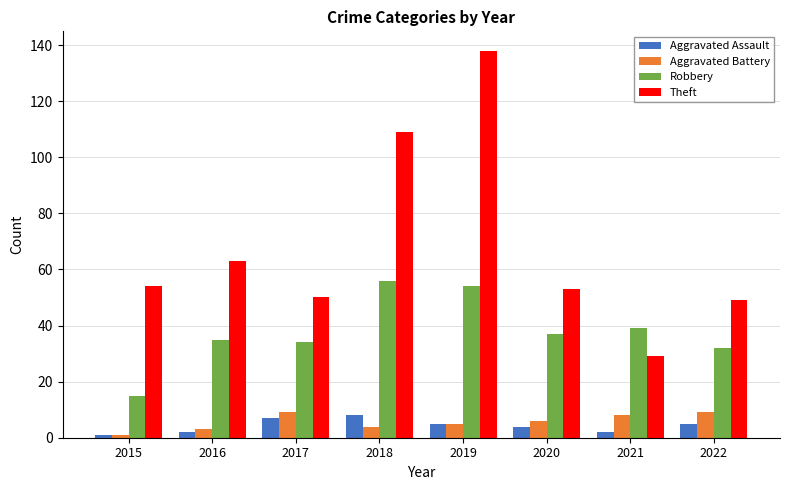

What is the difference between the Aggravated Battery values at 2016 and 2022?

6